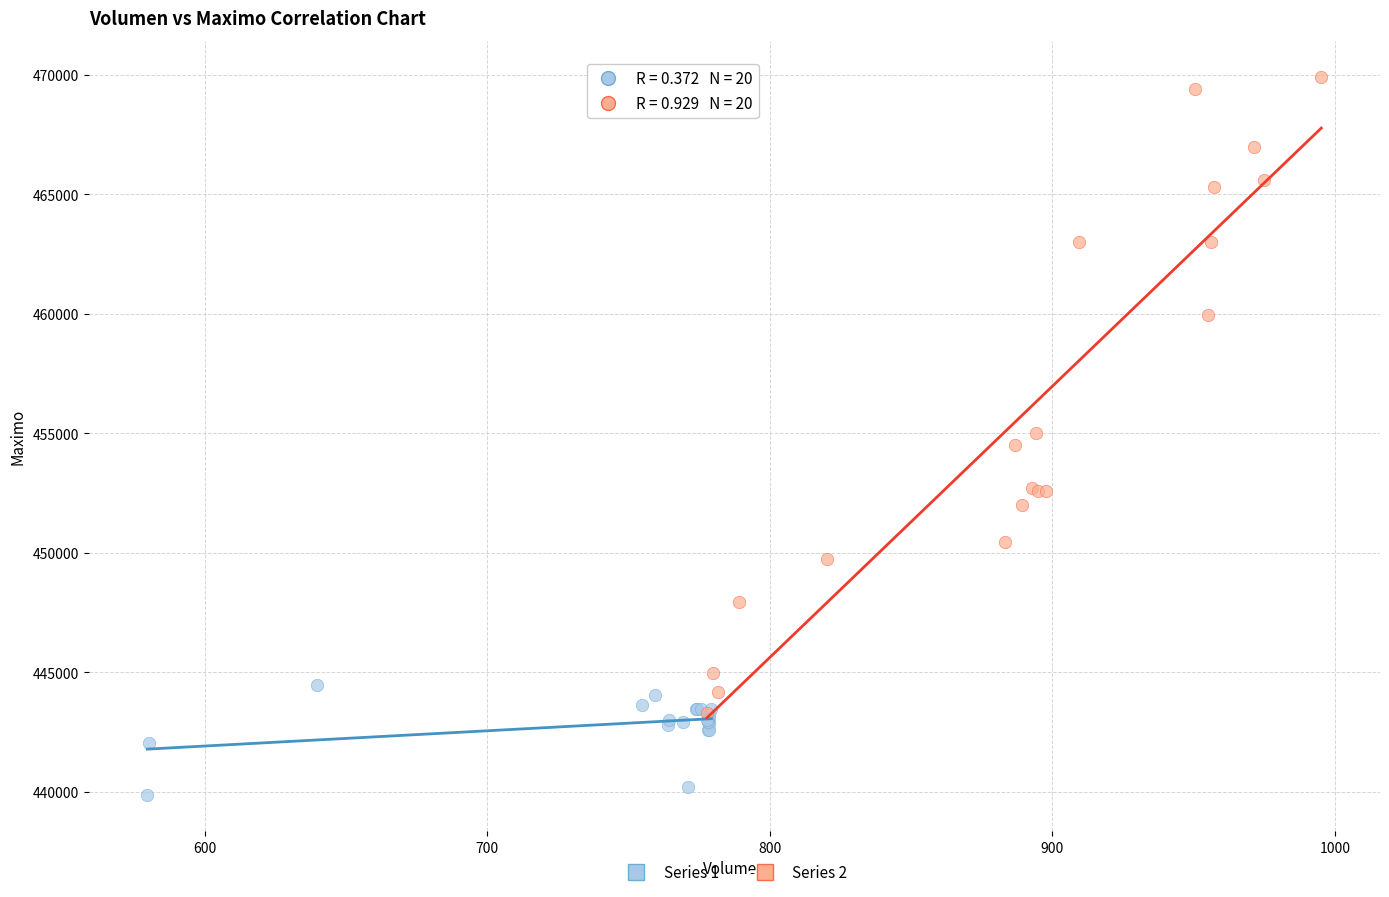

Which series has the largest Y range (max minus min)?

Series 2